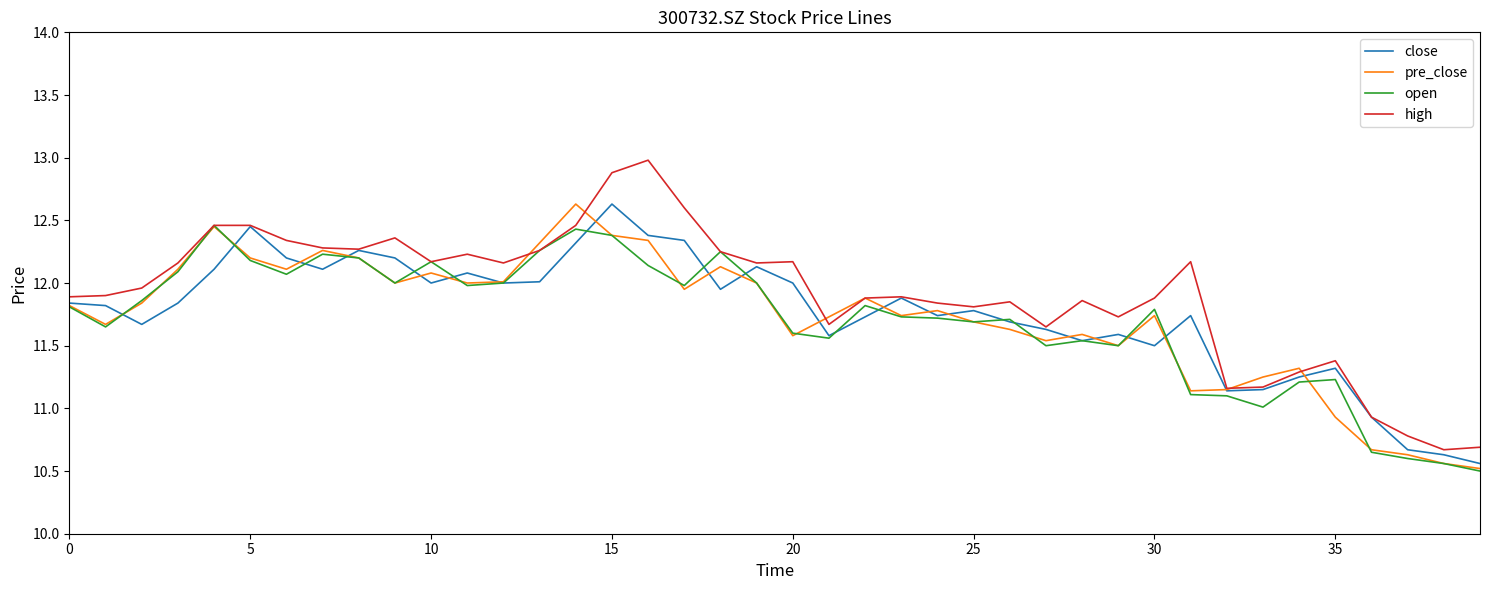

How many values in the high series exceed 11?

36